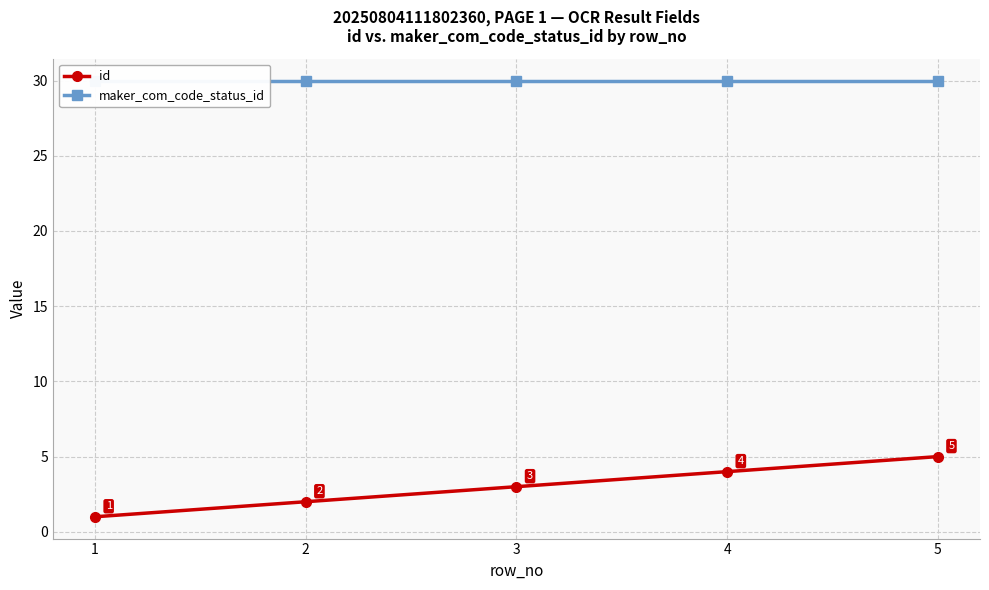

Is it true that maker_com_code_status_id equals 30 at 4?

True